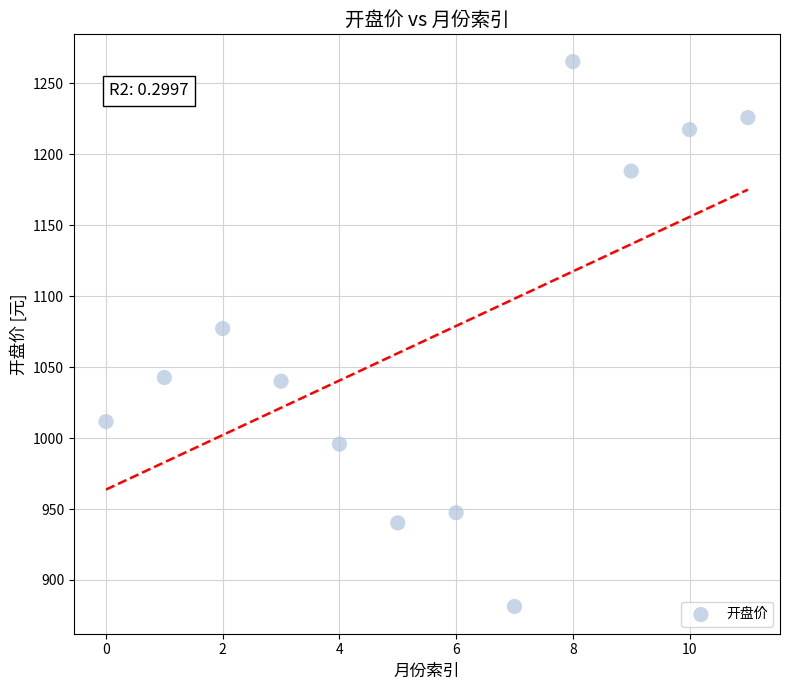

What is the average Y value?

1069.4